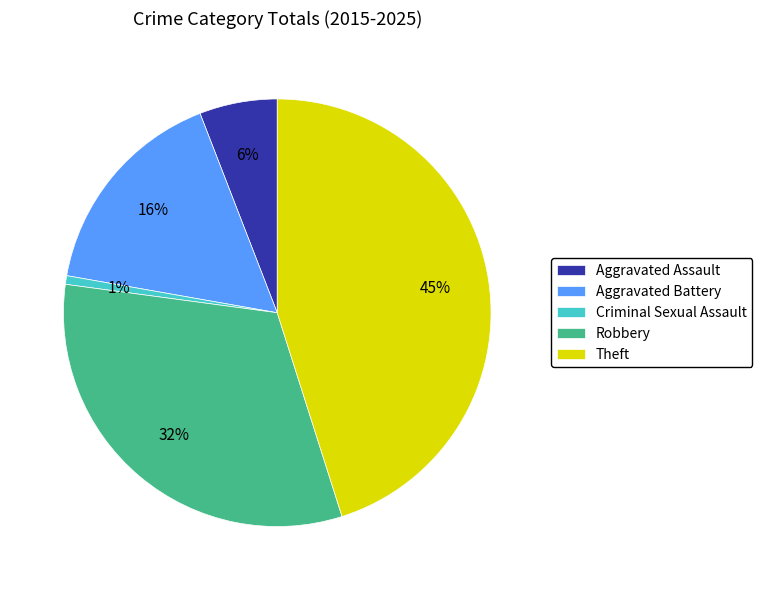

Which category has the smallest portion of the pie?

Criminal Sexual Assault